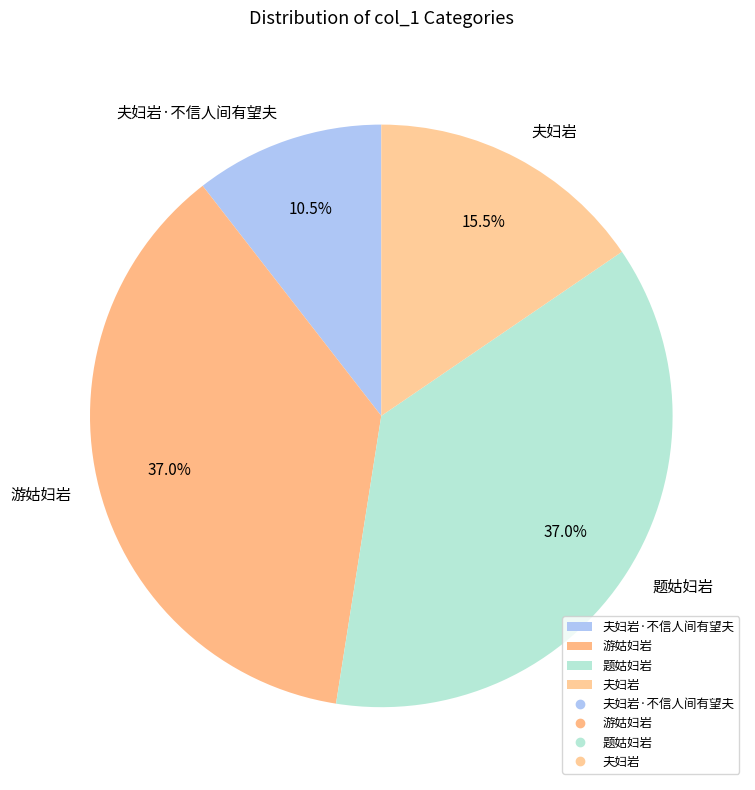

What is the ratio of the value at 夫妇岩 to the value at 游姑妇岩?

0.4